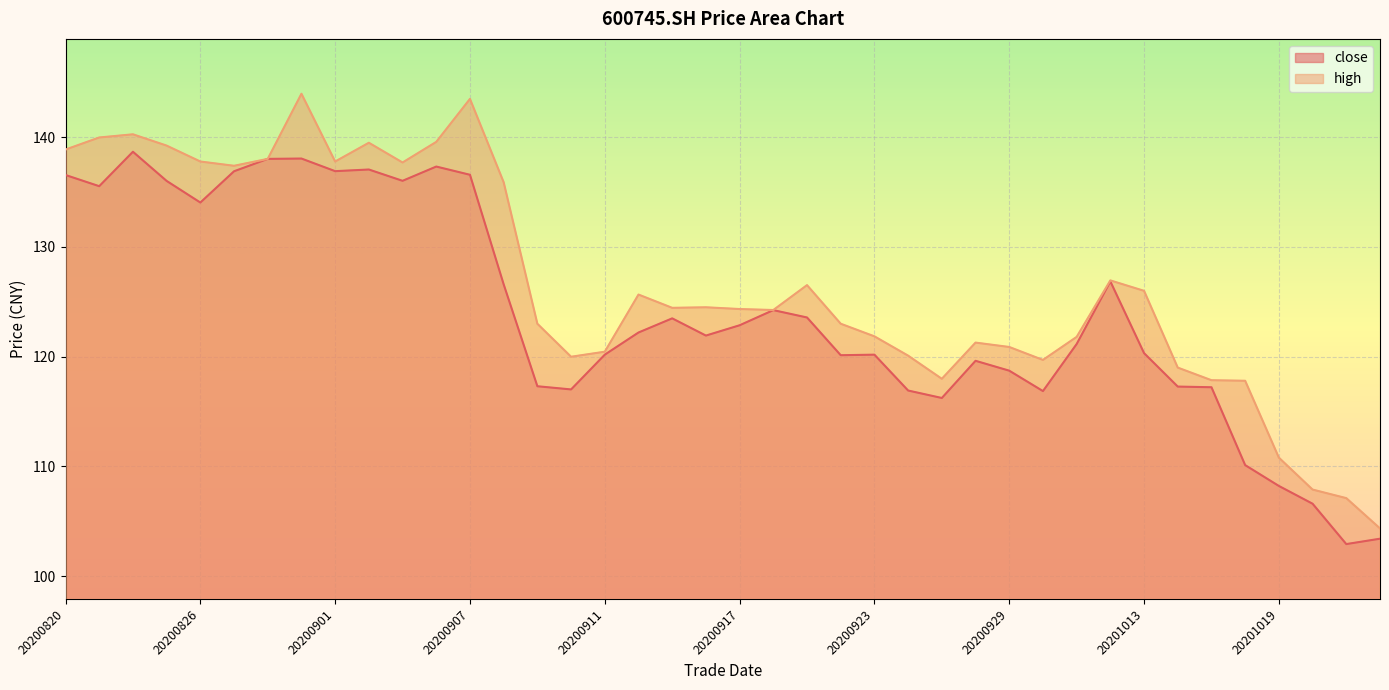

Reading left to right, list all the values displayed in this chart.

close: 136.6	135.5	138.7	136.0	134.1	136.9	138.0	138.1	136.9	137.1	136.0	137.3	136.6	126.6	117.3	117.0	120.2	122.2	123.5	121.9	122.9	124.2	123.6	120.1	120.2	116.9	116.2	119.6	118.7	116.9	121.2	126.9	120.3	117.3	117.2	110.1	108.2	106.6	102.9	103.4
high: 138.9	140.0	140.3	139.2	137.8	137.4	138.0	144.0	137.8	139.5	137.7	139.6	143.5	135.9	123.0	120.0	120.5	125.7	124.5	124.5	124.3	124.2	126.5	123.0	121.8	120.1	118.0	121.3	120.9	119.7	121.8	127.0	126.0	119.0	117.8	117.8	110.8	107.9	107.1	104.3